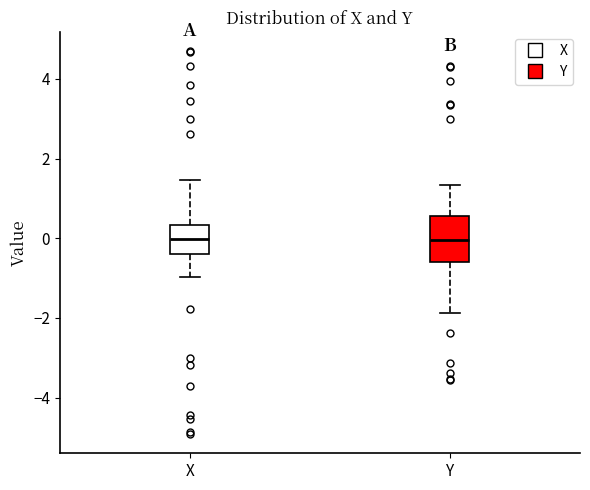

Reading left to right, transcribe this box plot: for each box, give where its median line is, the range the box spans, and where its two whiskers end, as read against the y-axis. The values are not printed on the chart, so give them approximately, as read against the axis.

X: median 0.0, box -0.4 to 0.4, whiskers -1.0 to 1.4
Y: median 0.0, box -0.6 to 0.6, whiskers -1.8 to 1.4